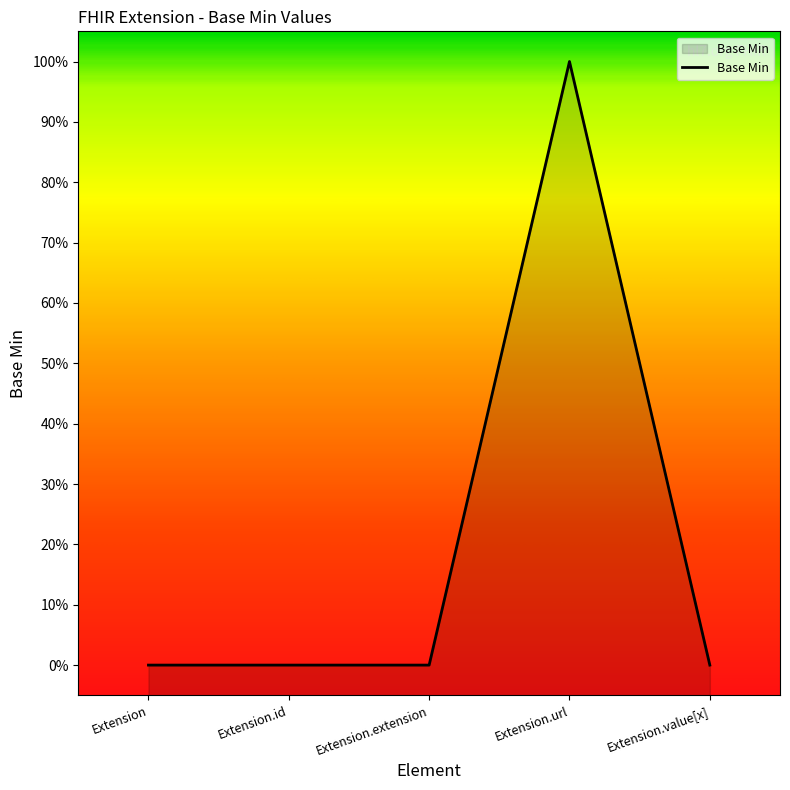

Rank the categories by value from highest to lowest.

Extension.url, Extension, Extension.id, Extension.extension, Extension.value[x]